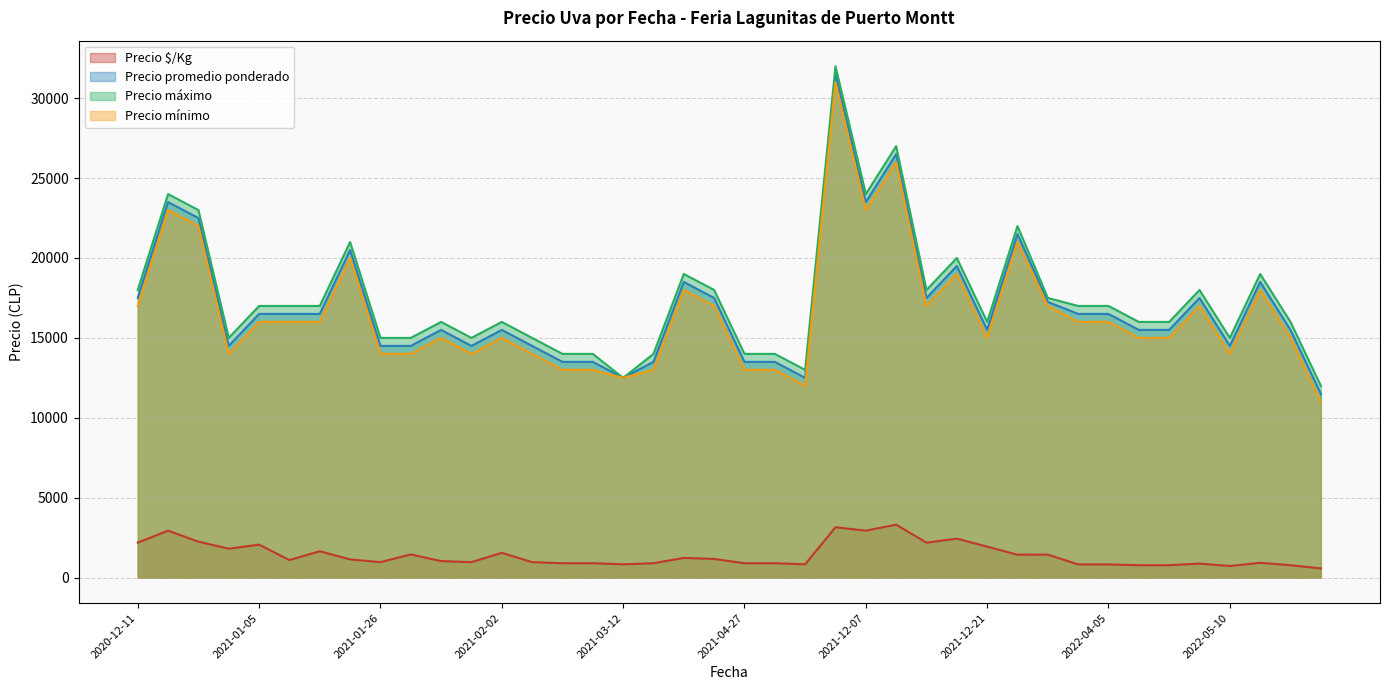

What are all the series names shown in the legend?

Precio $/Kg, Precio promedio ponderado, Precio máximo, Precio mínimo